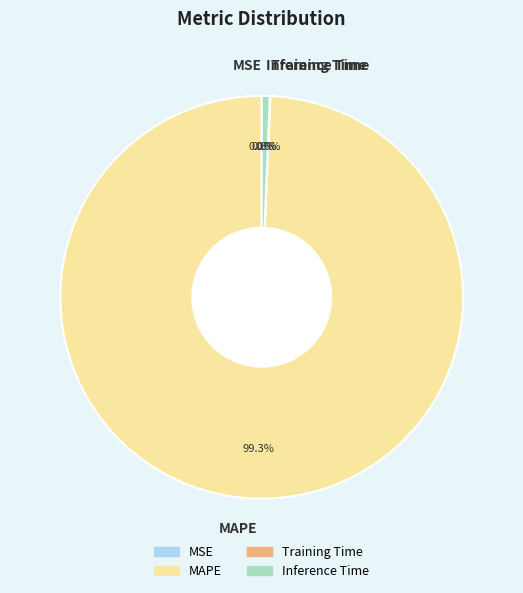

What is the largest slice in the pie chart?

MAPE